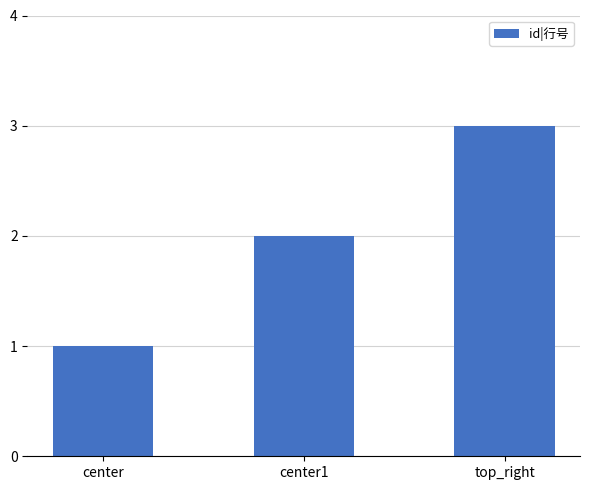

Where is the data nearest to the value 2?

center1